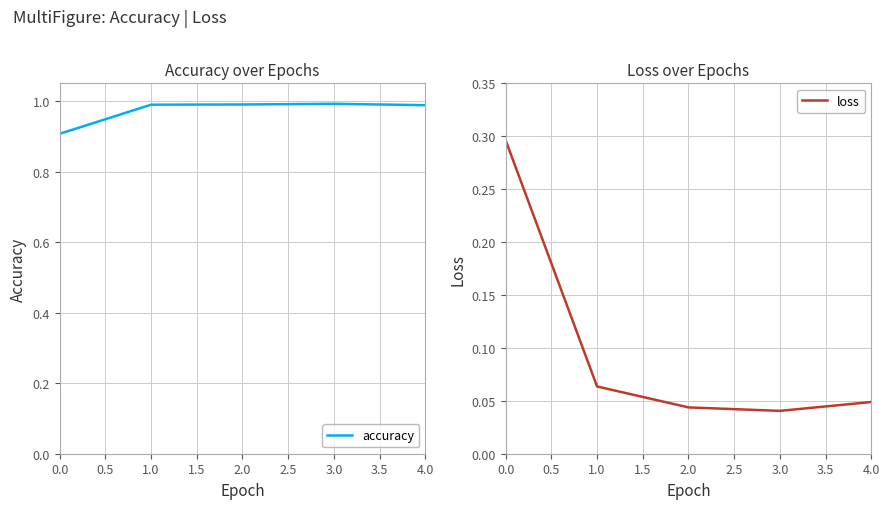

Is it true that accuracy equals 1.5 at 3.0?

False